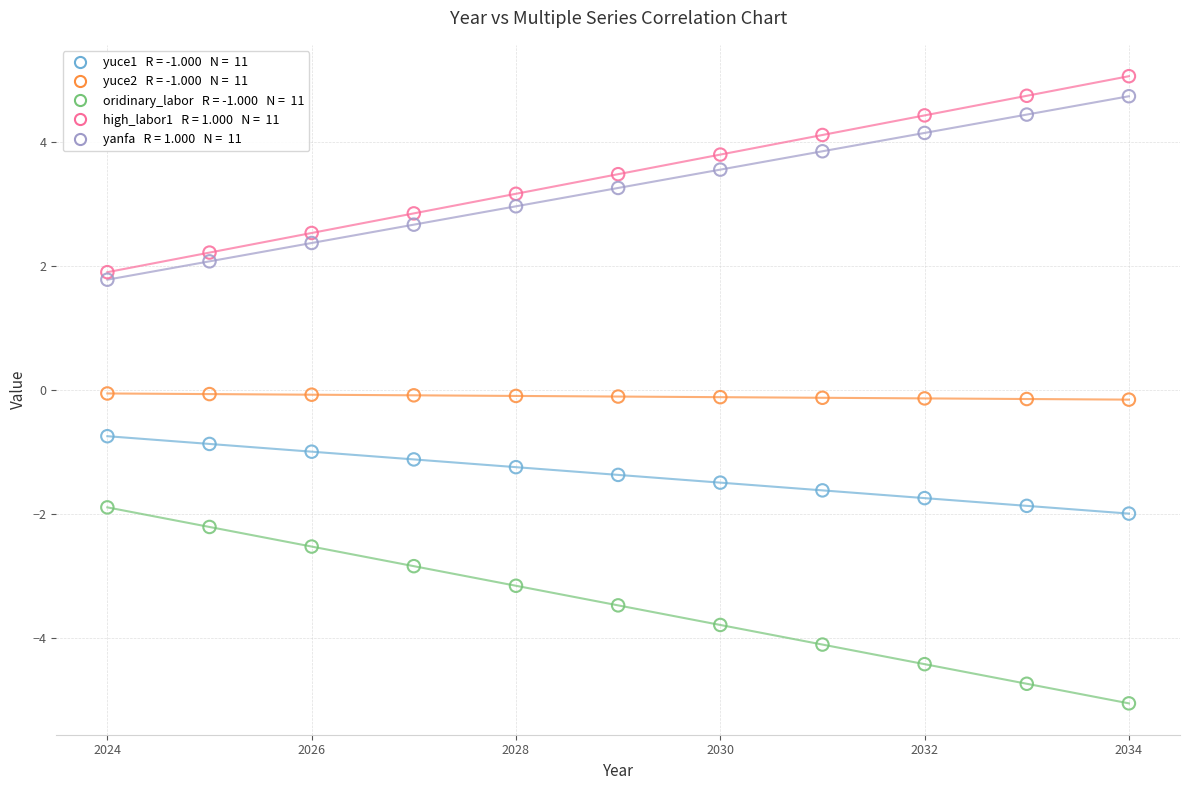

Across all data points, what is the range of Y values (max minus min)?

10.1